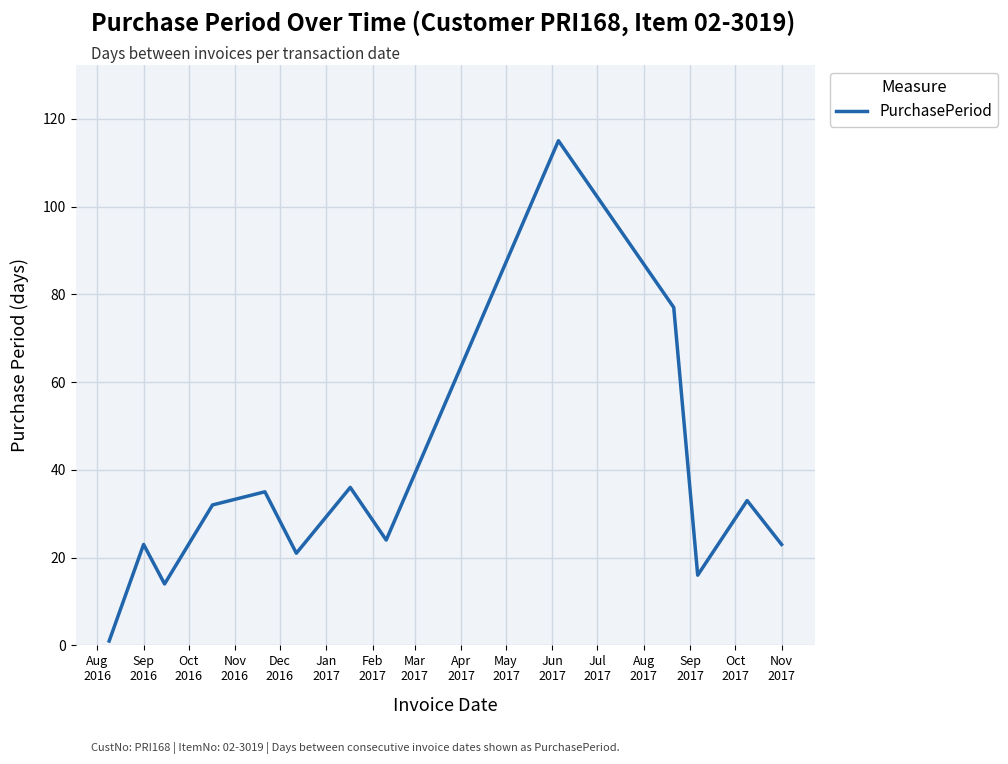

What is the difference between the maximum and minimum values?

114